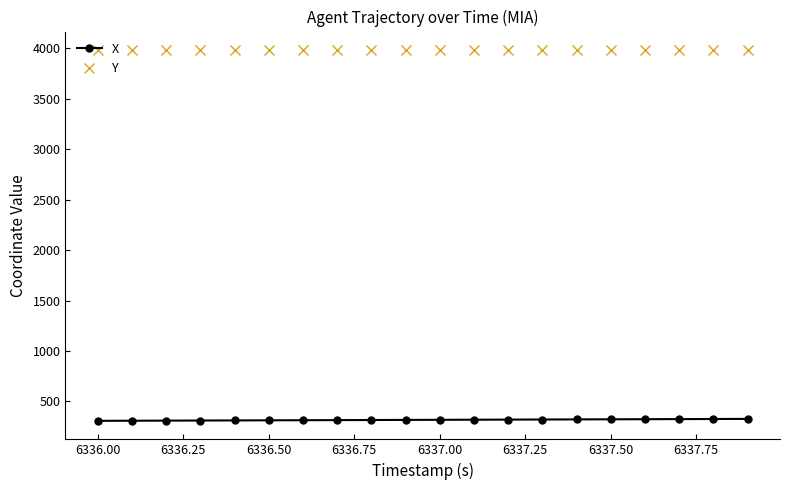

Which series has the largest total across all categories?

Y